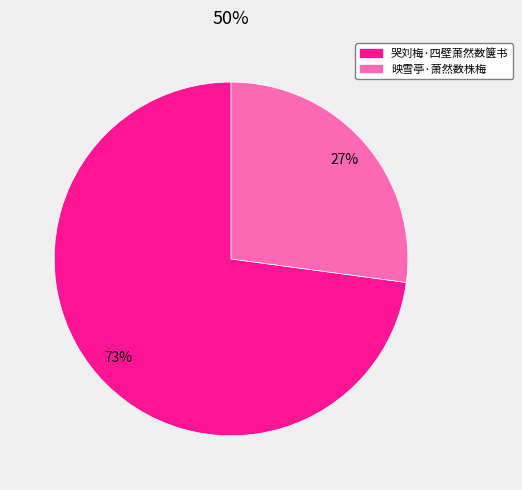

To the nearest percent, what portion does 哭刘梅·四壁萧然数箧书 represent?

73%